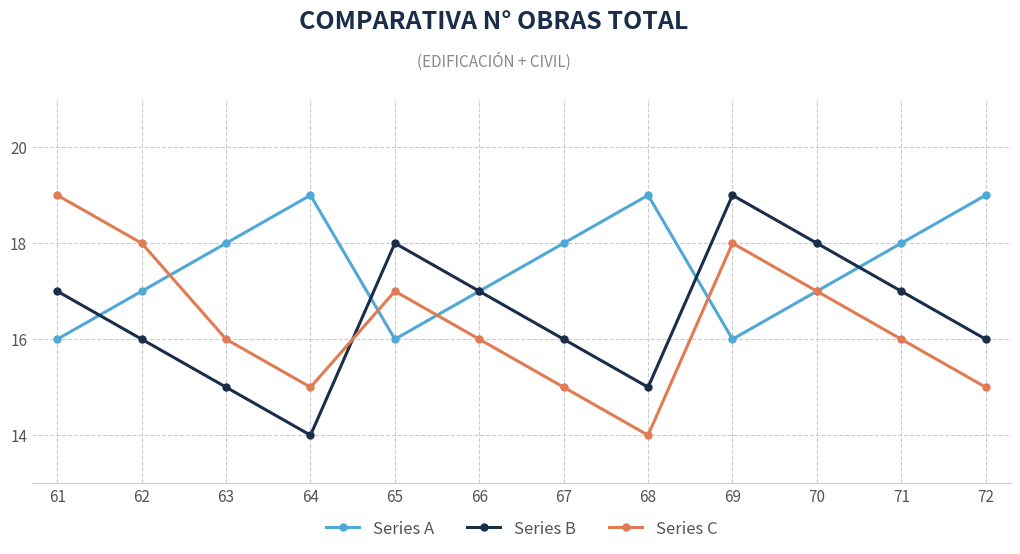

What is the difference between the Series A values at 69 and 64?

3